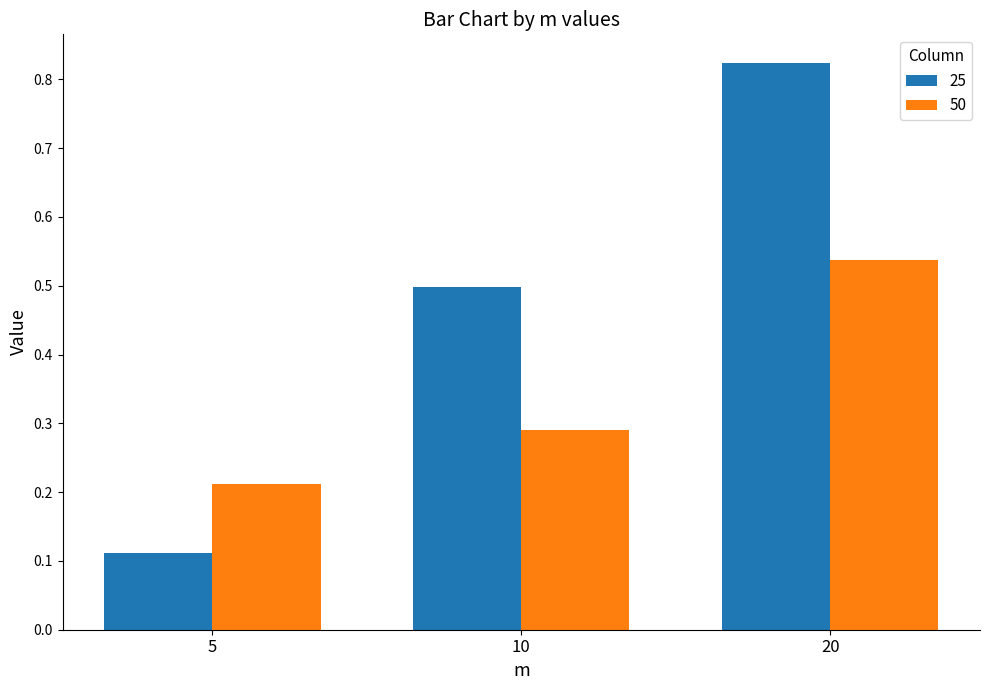

Where is 50 nearest to the value 0?

5